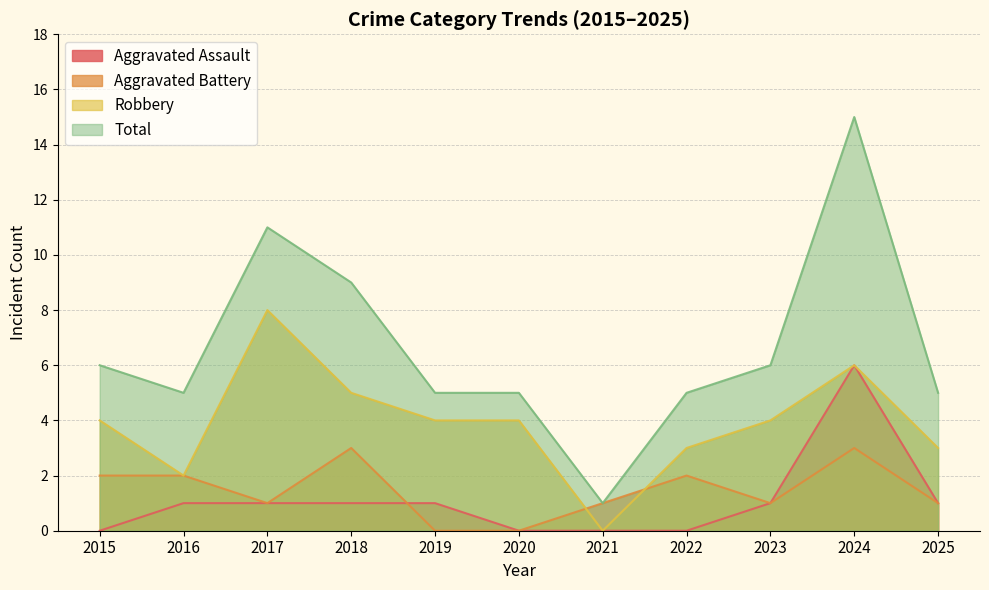

The value of Robbery at 2024 is 4. True or false?

False